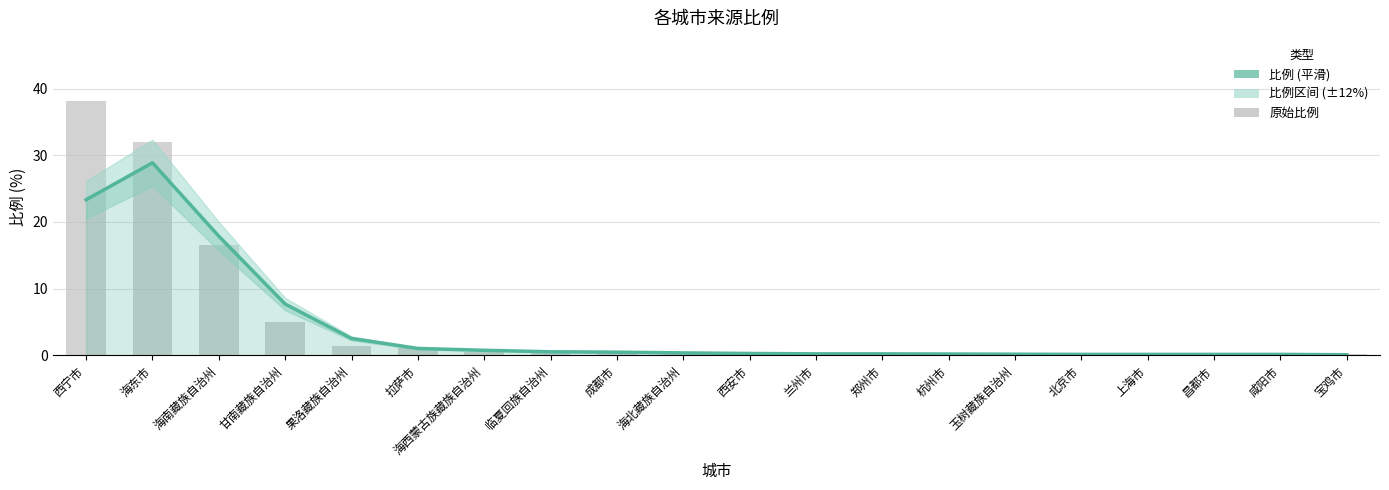

What position from the right is 杭州市?

7